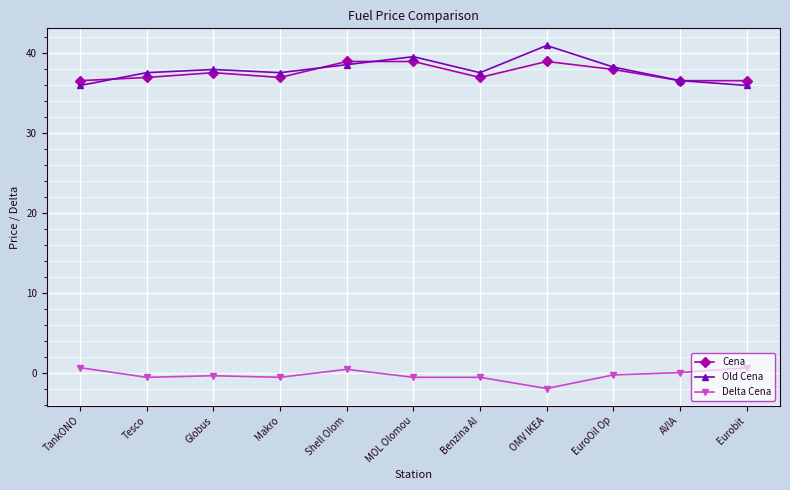

What position from the left is AVIA?

10